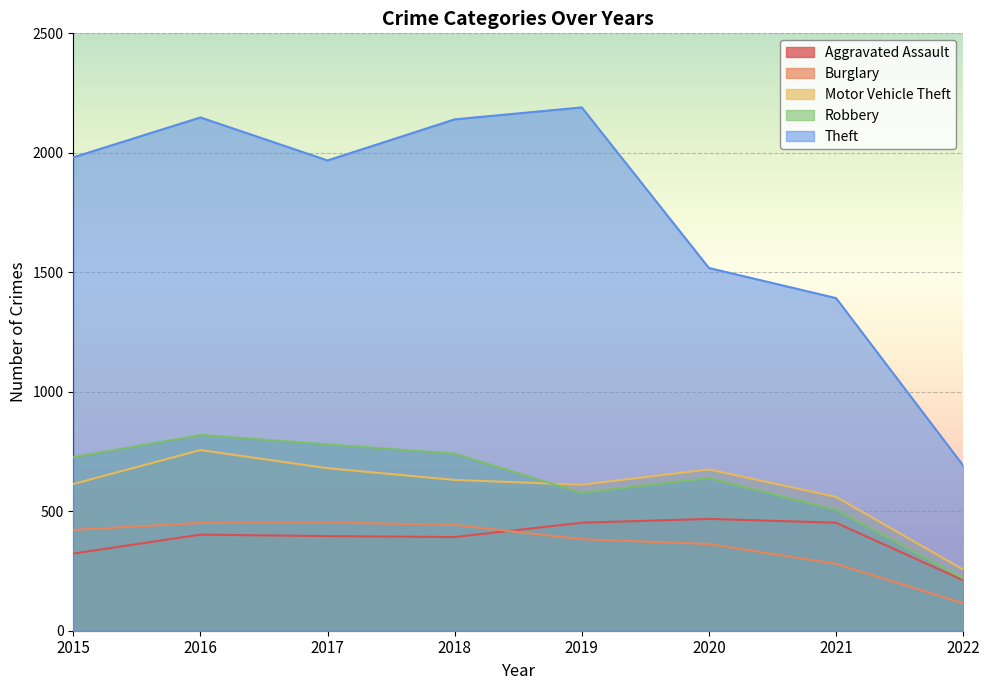

How many times do Burglary and Aggravated Assault cross each other?

1